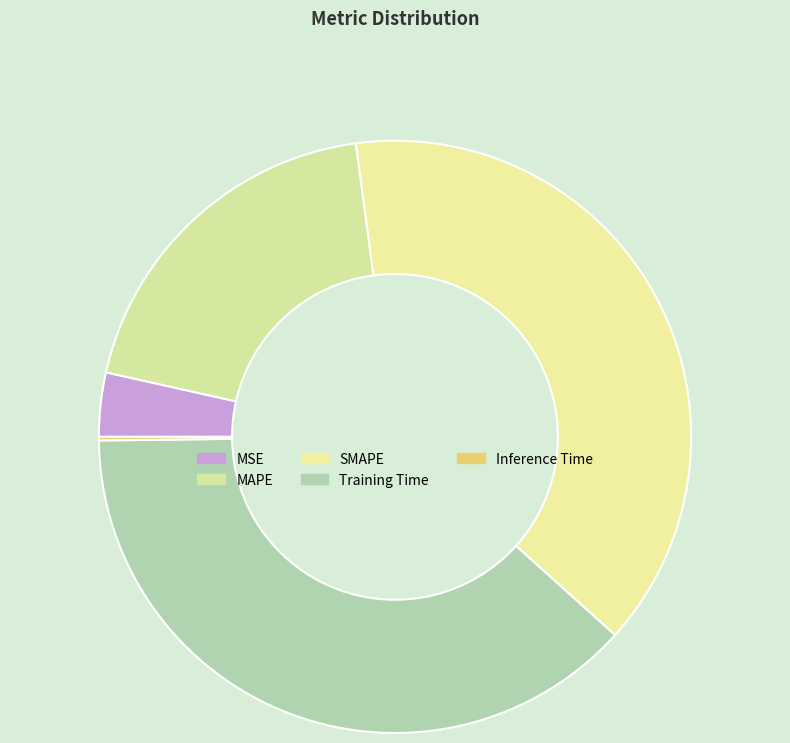

To the nearest percent, what is the difference between the largest and smallest slice percentages?

39%